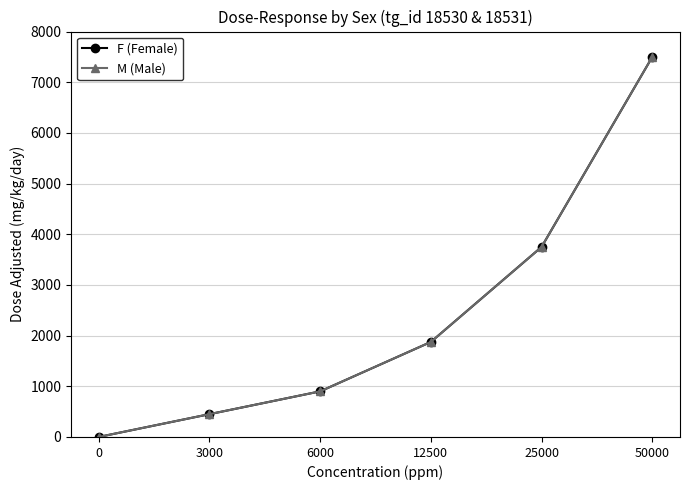

The value of F (Female) at 12500 is 1875. True or false?

True